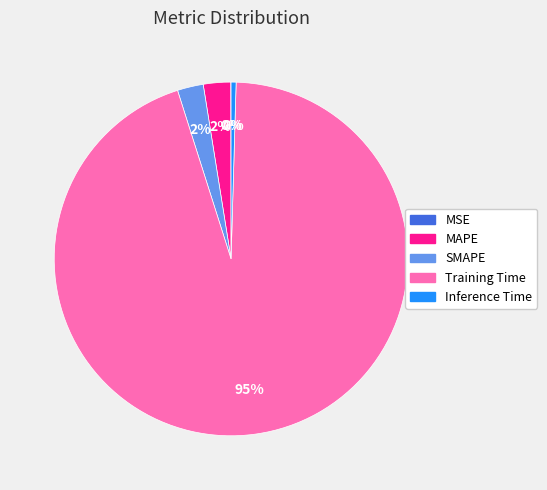

Which has a higher value, Training Time or MAPE?

Training Time